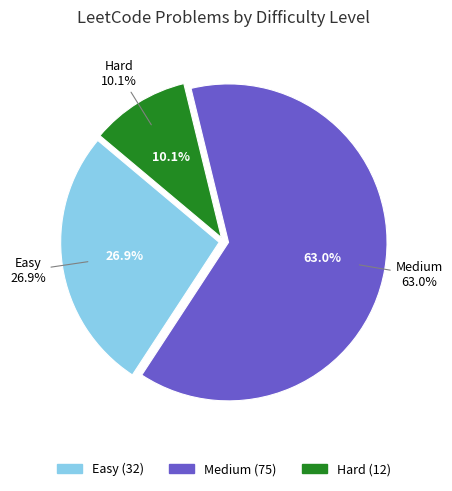

To the nearest percent, what is the average slice percentage?

33%